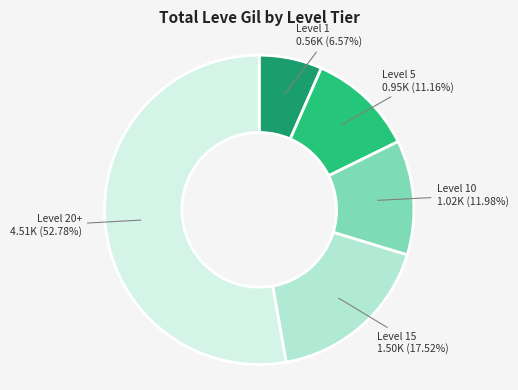

Does Level 15 represent more than half of the total?

No